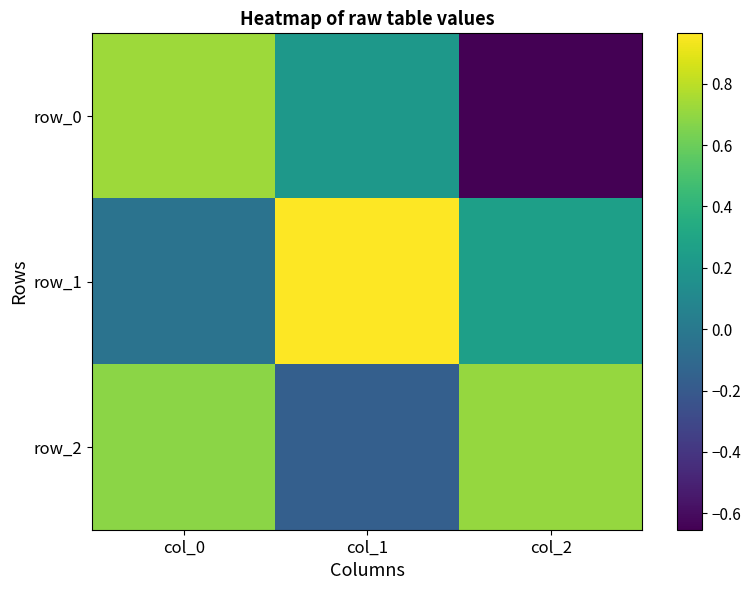

The row_2 series shows 0.7 at col_0. True or false?

True